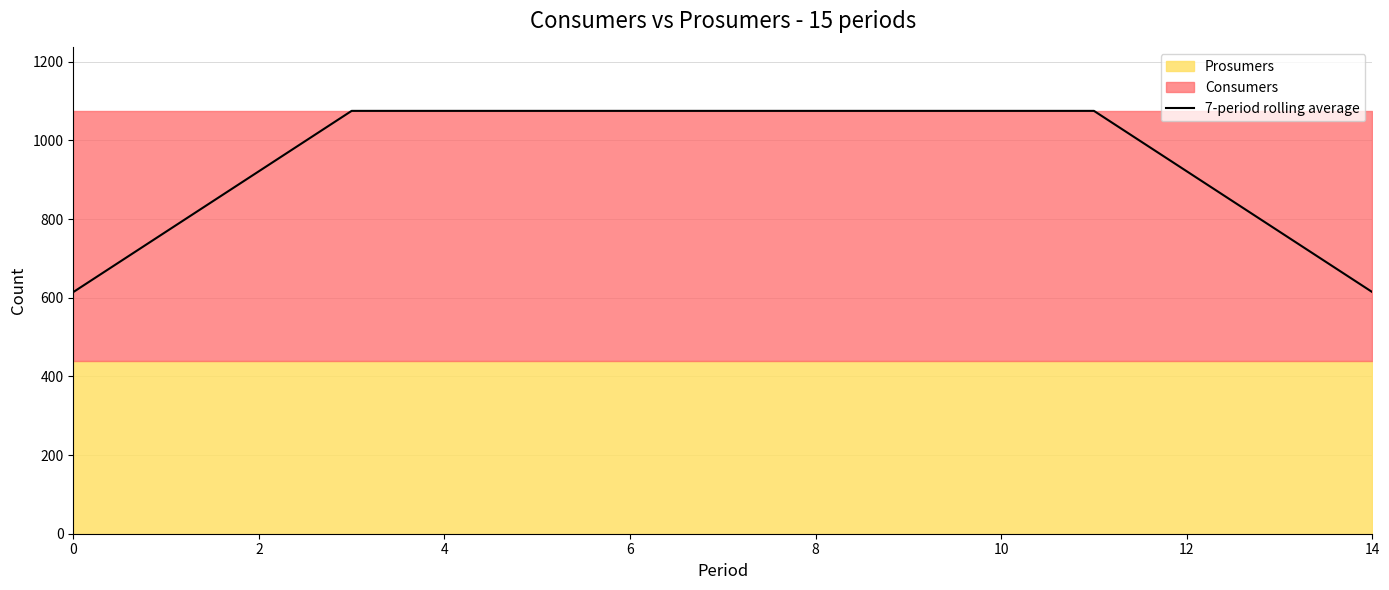

True or false: the data has more than 1 interior local peaks.

False